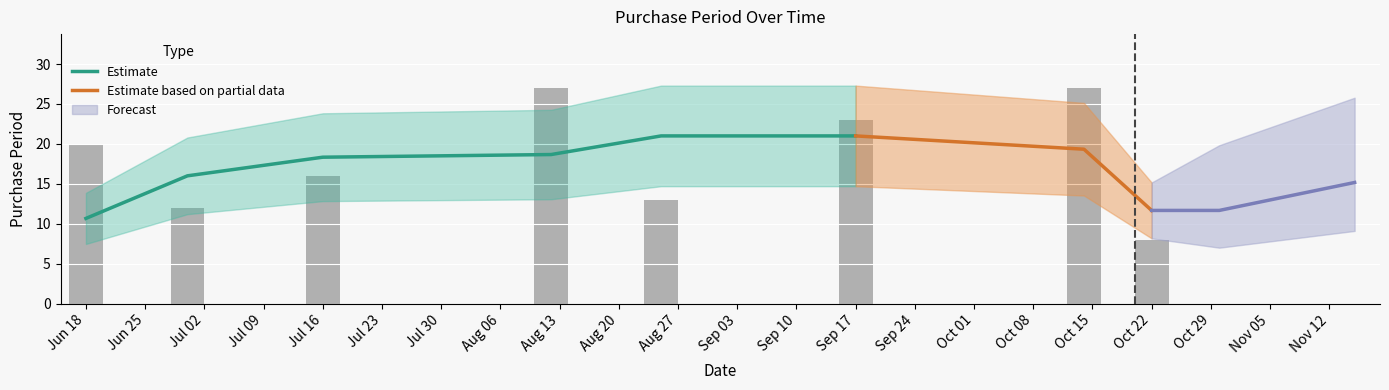

Reading left to right, transcribe all the data shown in this chart.

20	12	16	27	13	23	27	8